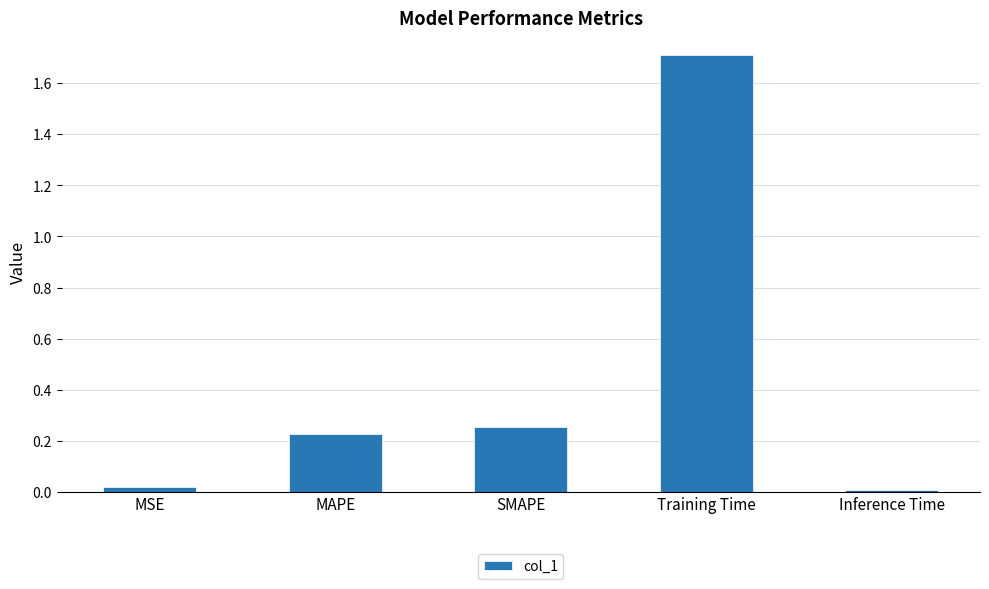

The chart shows a value of 2.5 at Training Time. True or false?

False